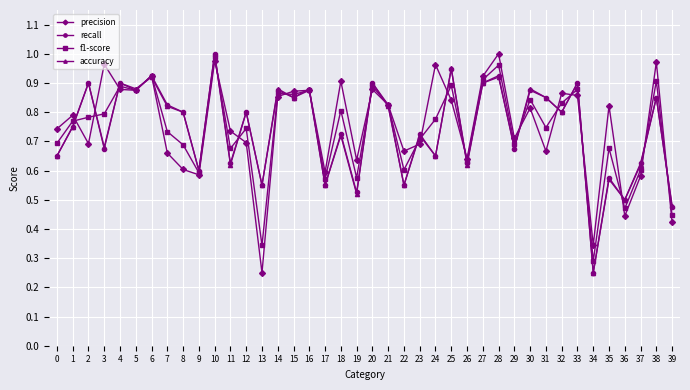

Where do recall and f1-score first cross each other?

1 and 2